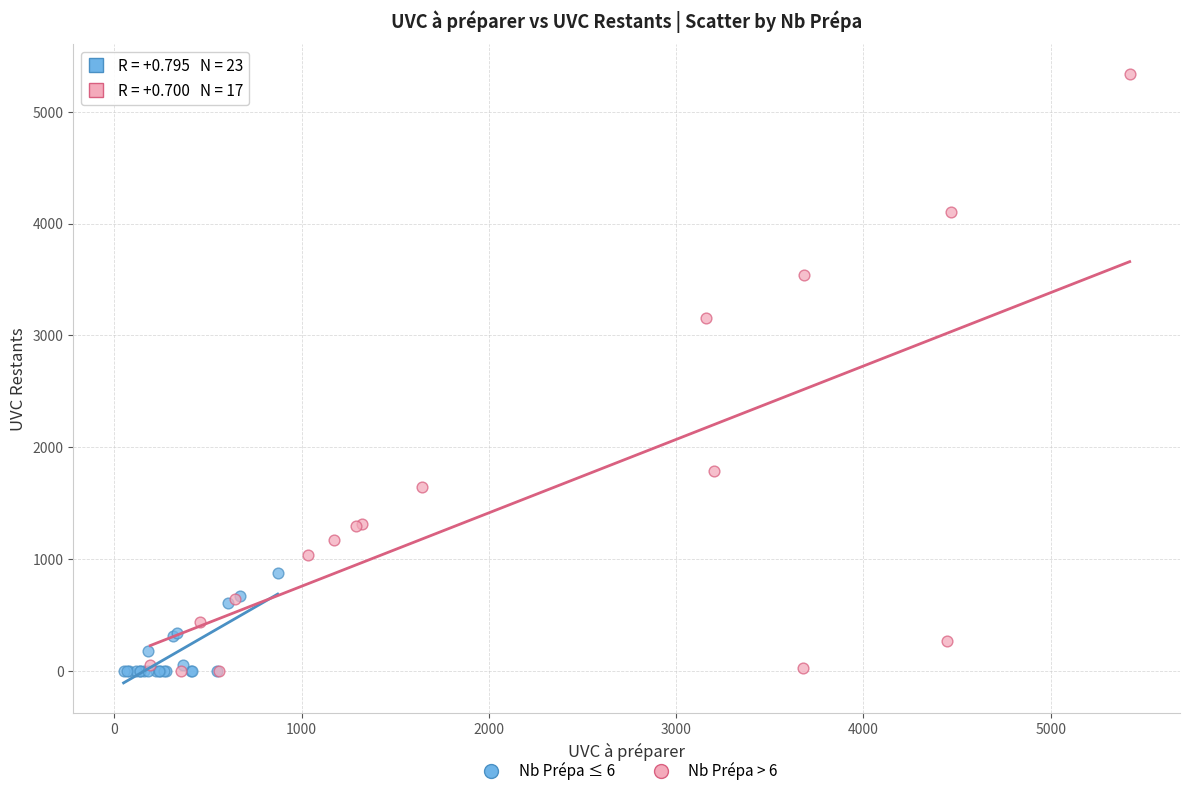

Which series contains the highest Y value?

Nb Prépa > 6